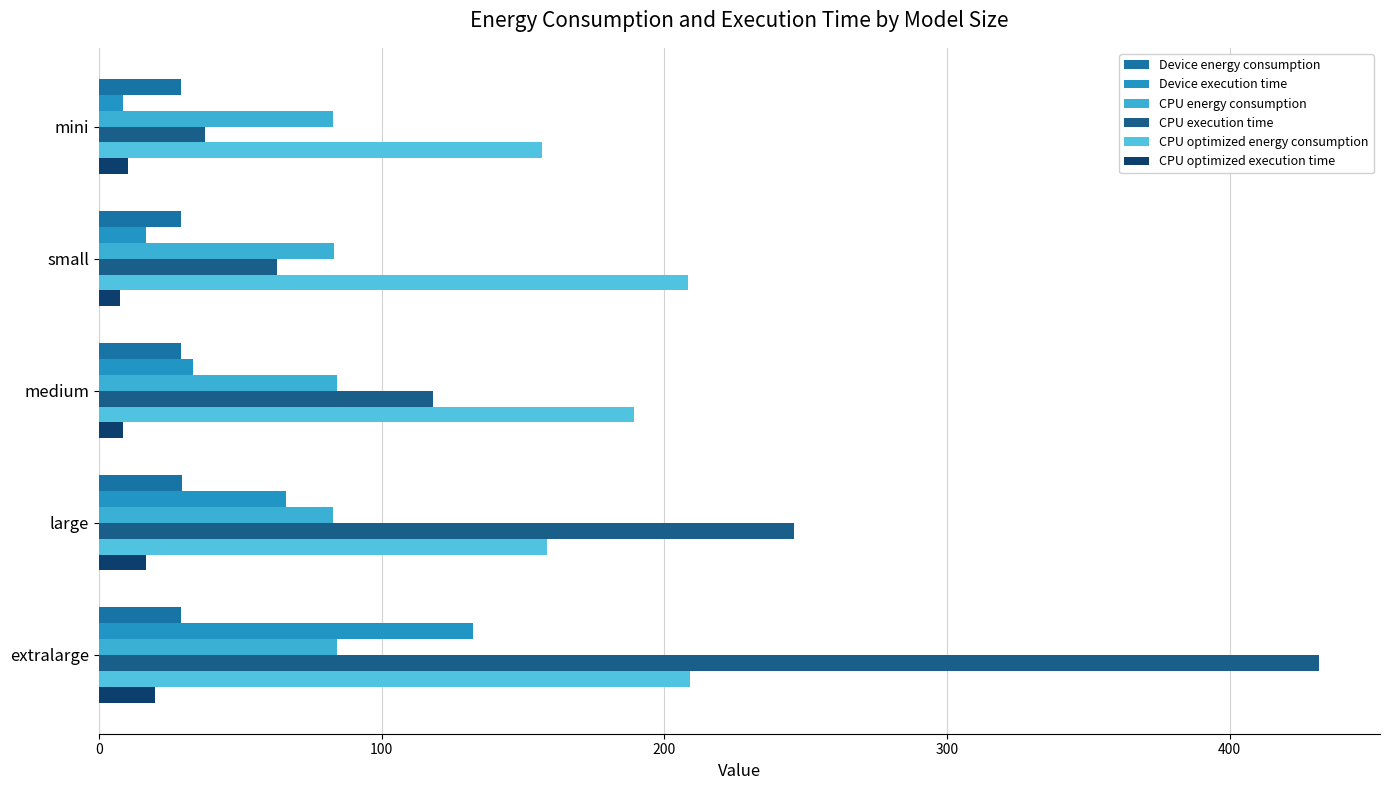

Reading left to right, extract all data points from this chart.

Device energy consumption: 29.2	29.1	29.2	29.3	29.2
Device execution time: 8.5	16.8	33.3	66.3	132.4
CPU energy consumption: 83.0	83.0	84.3	82.7	84.3
CPU execution time: 37.7	63.1	118.3	245.8	431.6
CPU optimized energy consumption: 156.8	208.3	189.3	158.6	209.1
CPU optimized execution time: 10.4	7.5	8.4	16.7	19.8